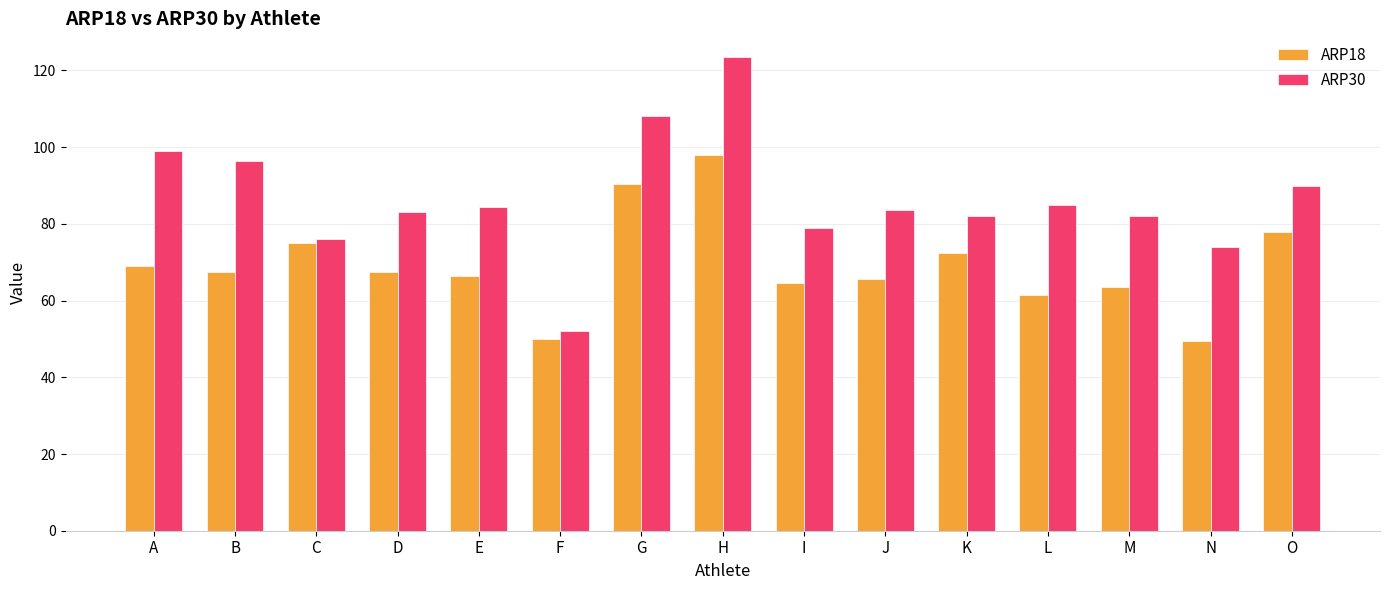

How many values in the ARP18 series are below 67?

7